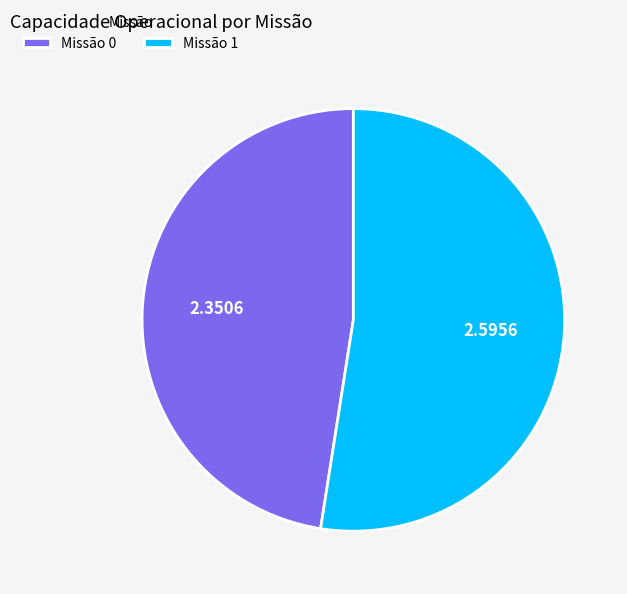

Rank the categories by value from lowest to highest.

Missão 0, Missão 1